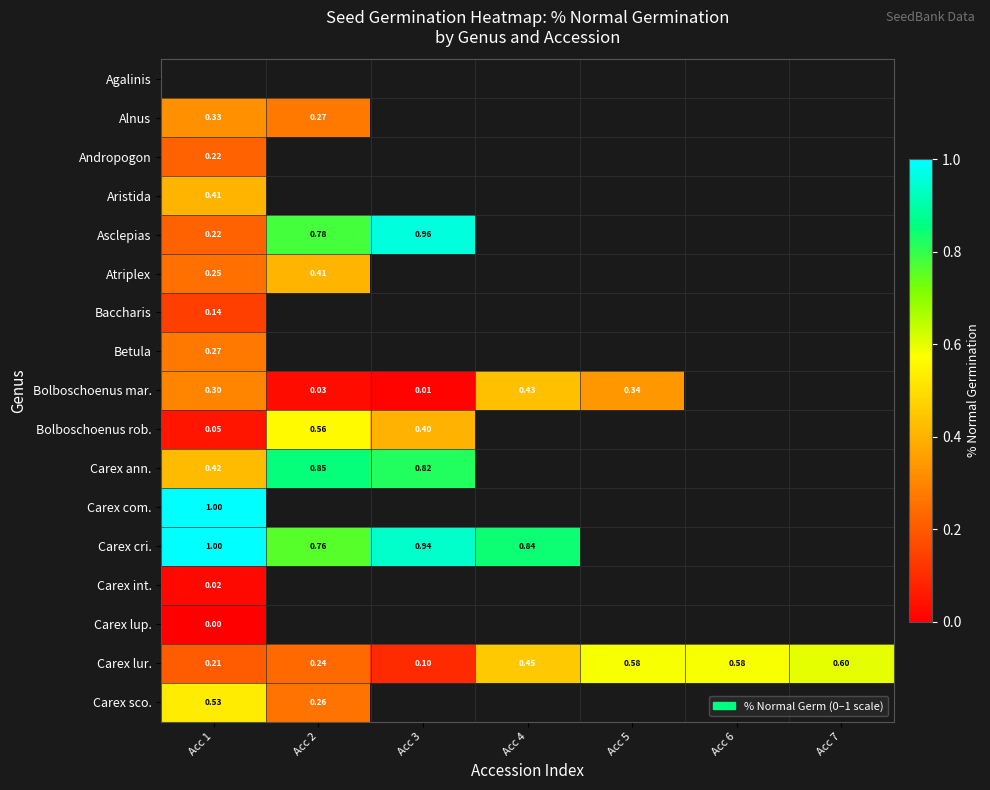

Which series changed the most between Acc 4 and Acc 6?

Carex lur.